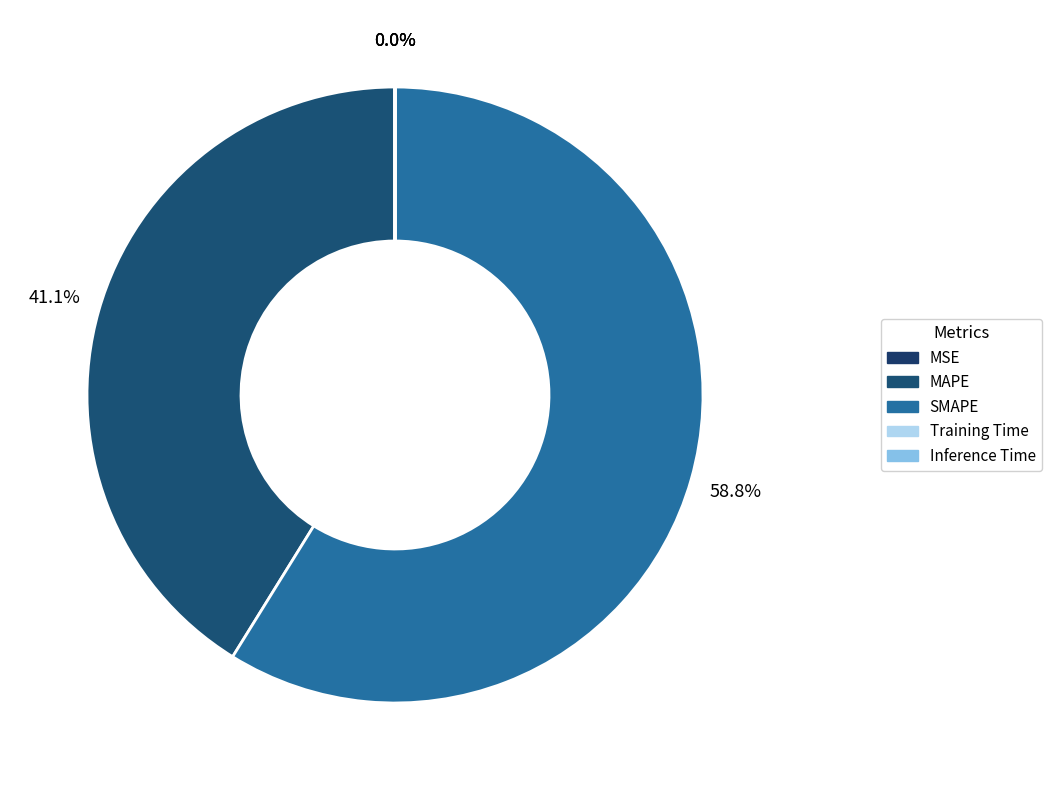

To the nearest percent, what is the average slice percentage?

20%